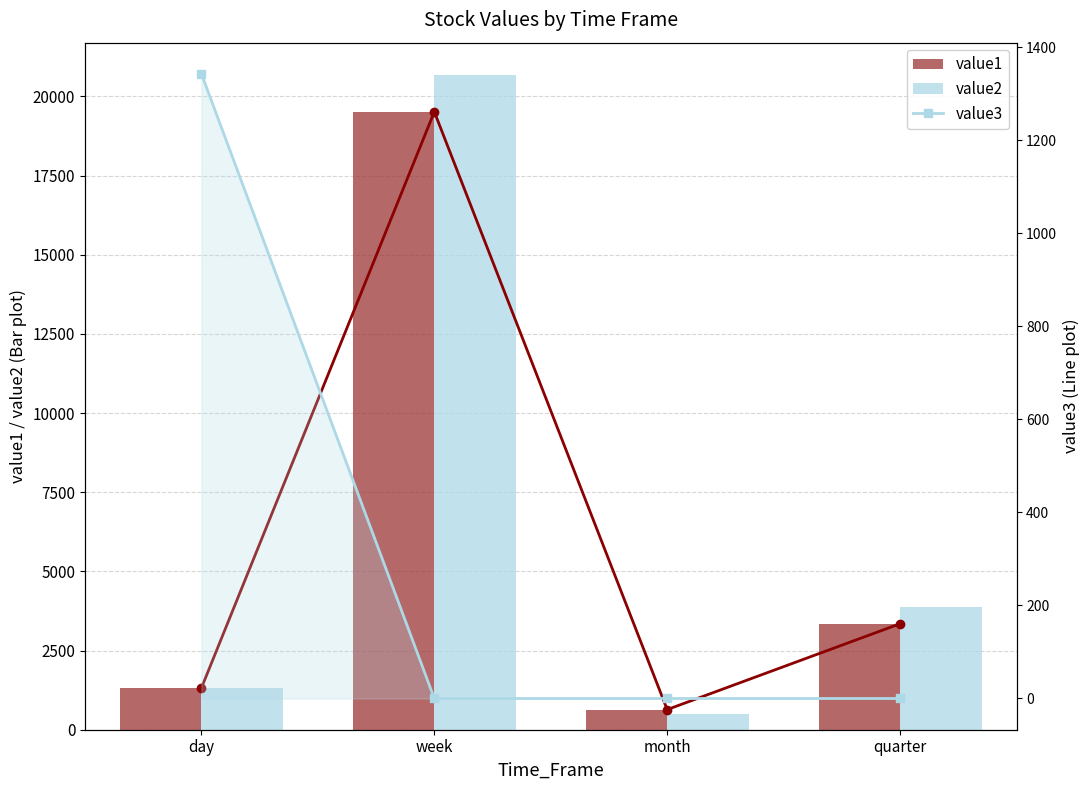

How many categories are shown in the chart?

4